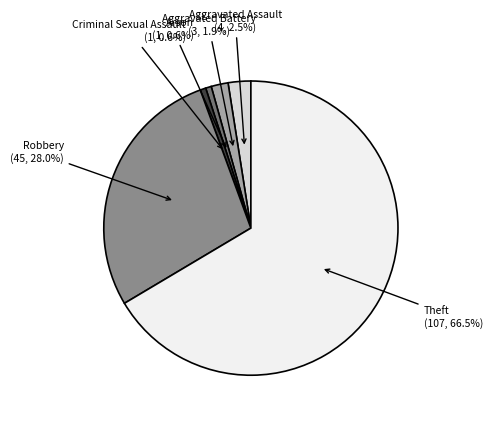

Count the number of slices in the pie.

6